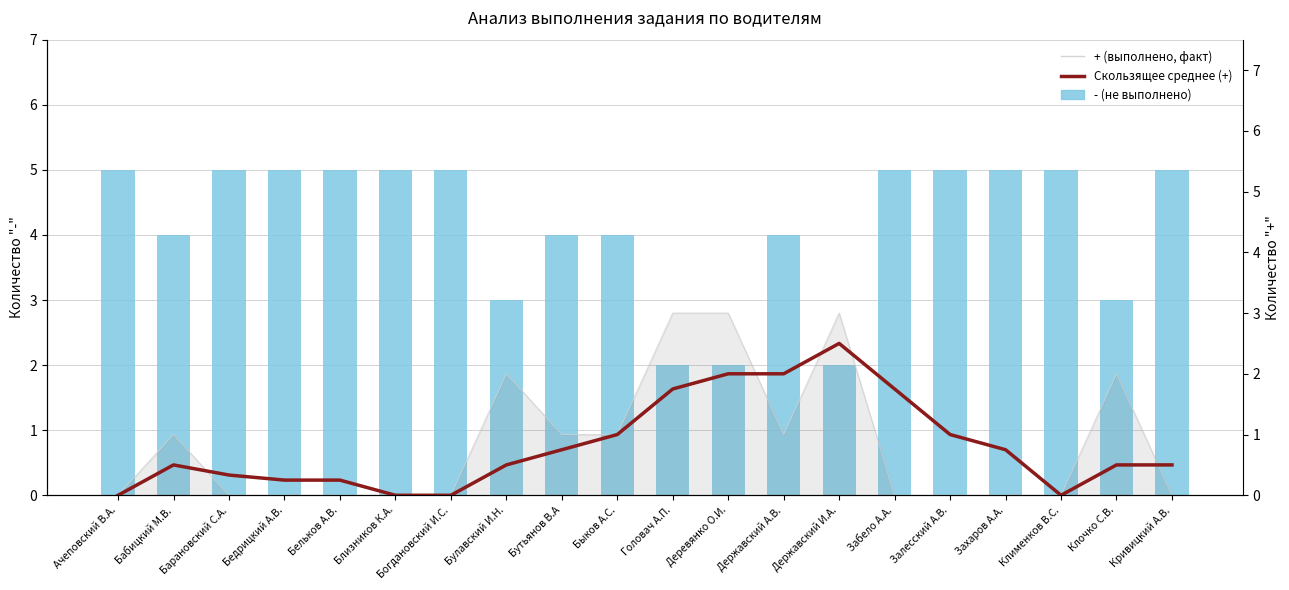

At which category does the chart reach its peak across all series?

Державский И.А.